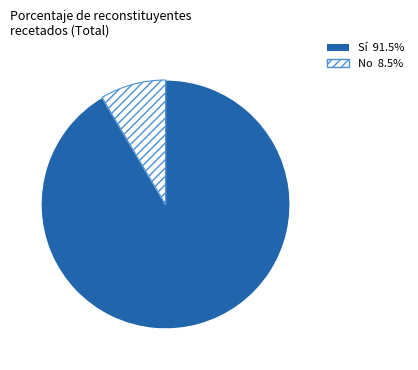

Is there a majority slice in this chart?

Yes